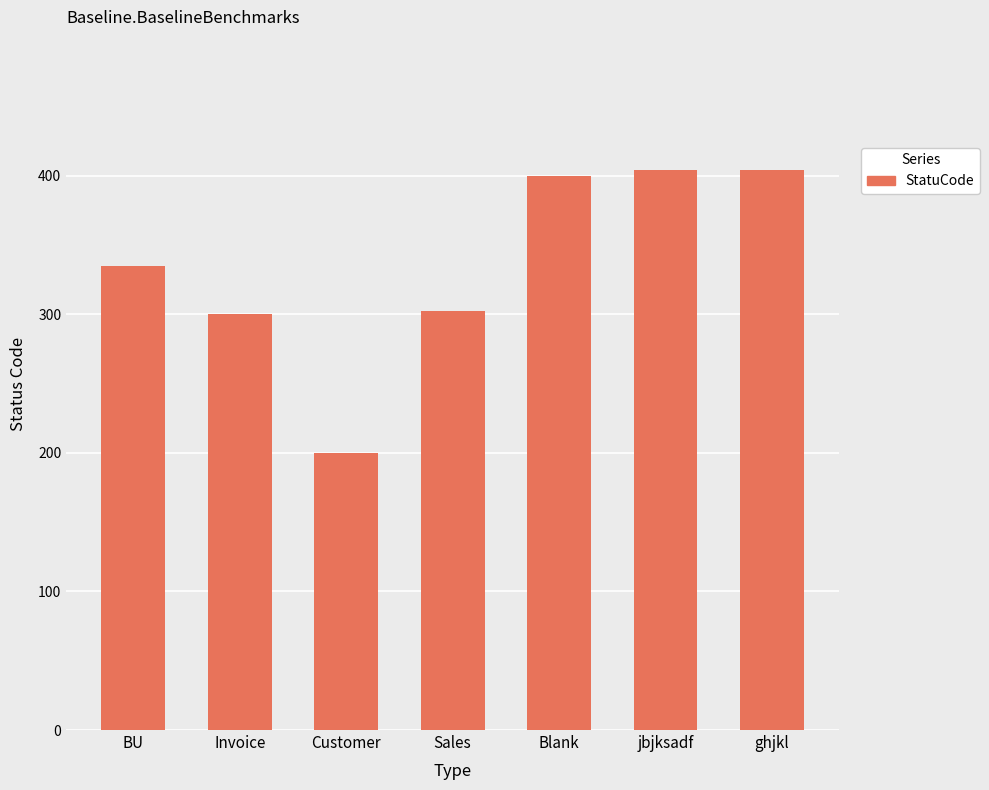

Count the number of categories in the chart.

7